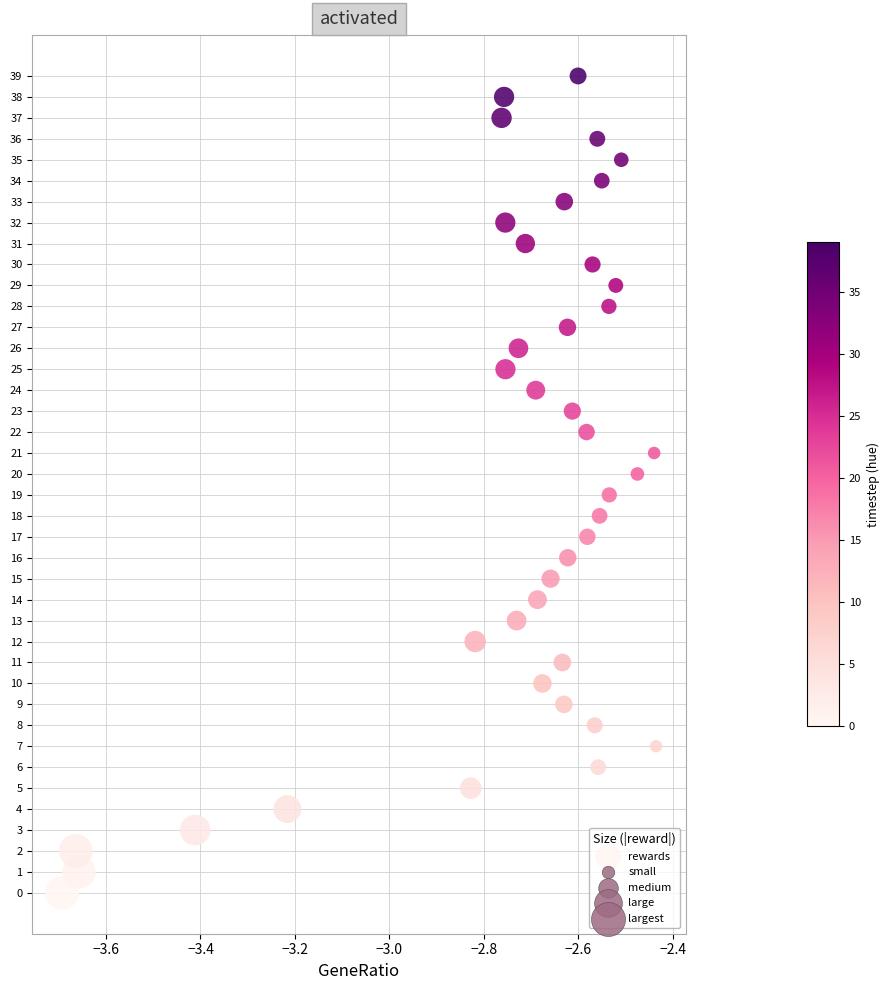

What is the range of Y values (max minus min)?

39